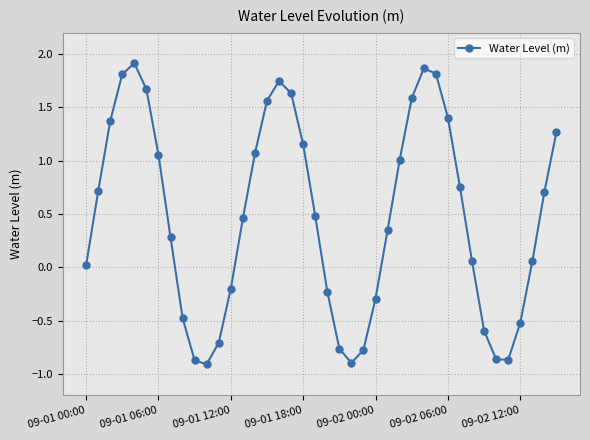

Count the number of values greater than 0.

26